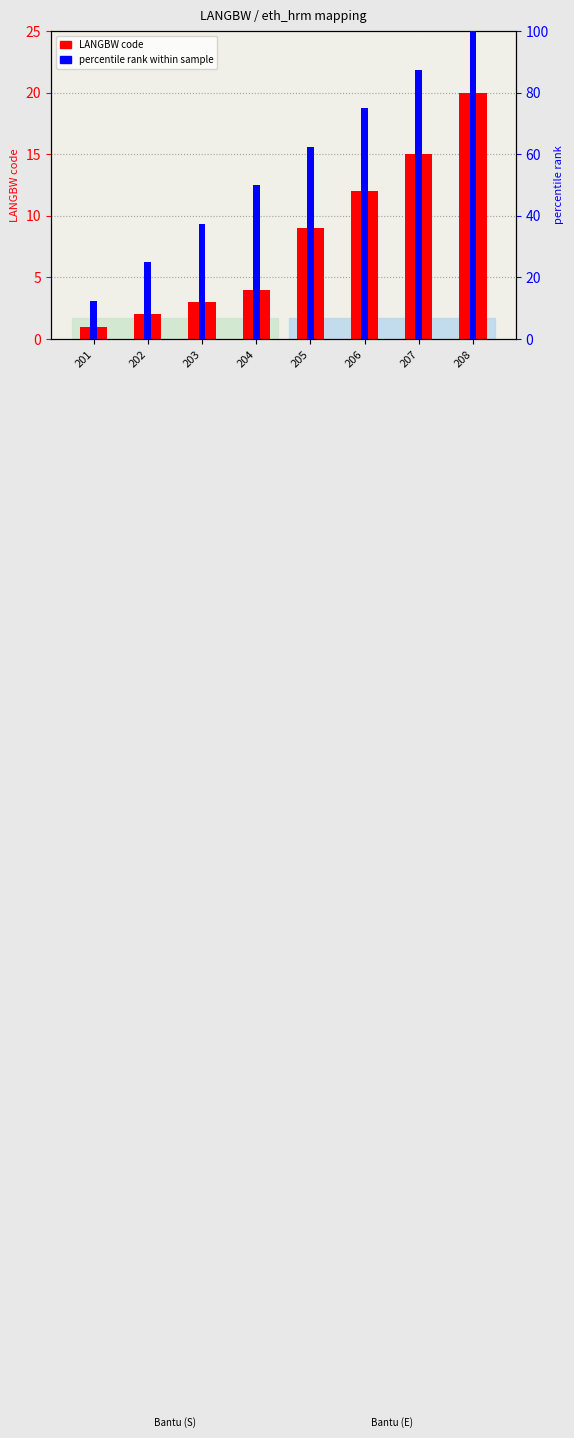

At which category is the sum across all series the highest?

208